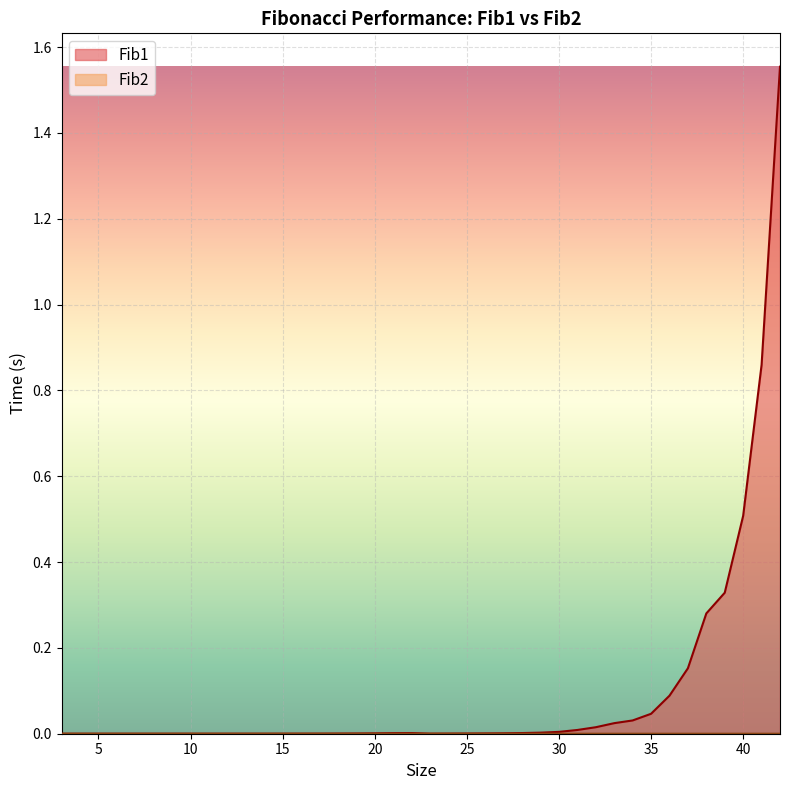

Where is the first local maximum for Fib2?

8